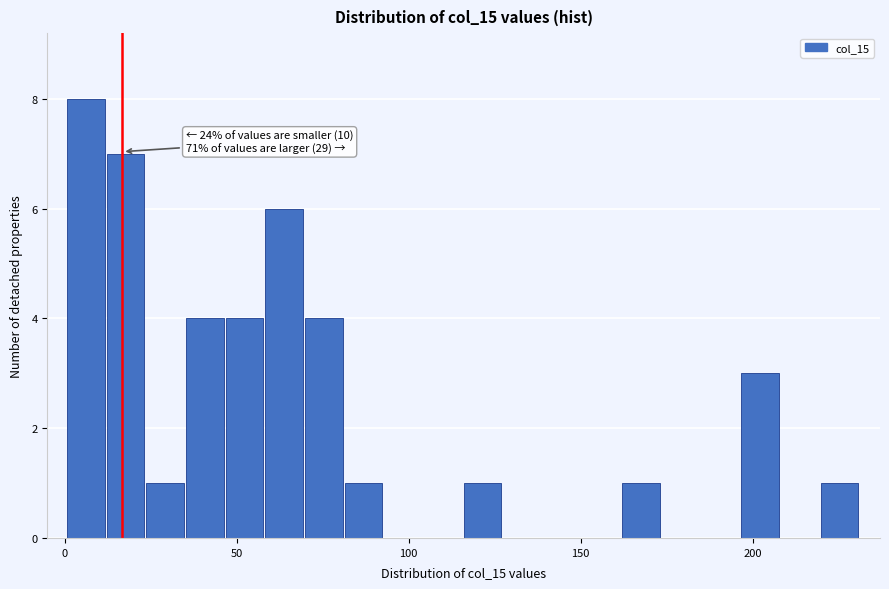

Read against the x-axis, roughly where is the centre of the tallest bar?

5